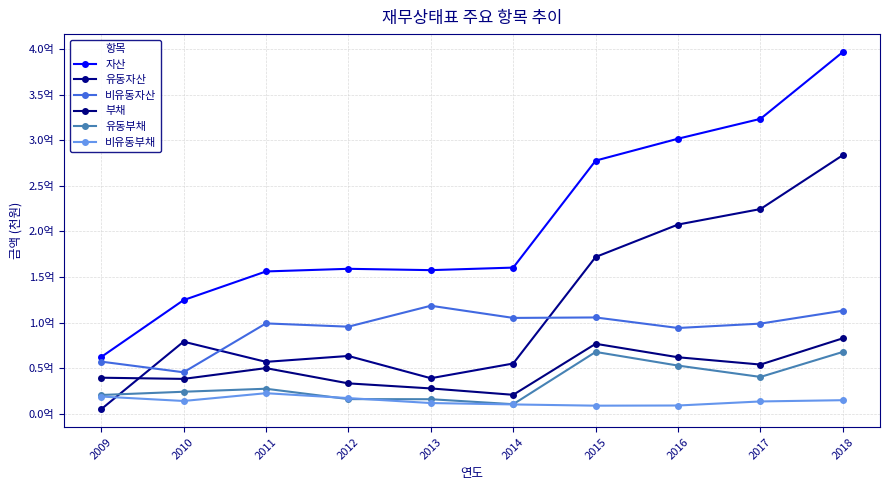

At which category does the chart reach its minimum across all series?

2009